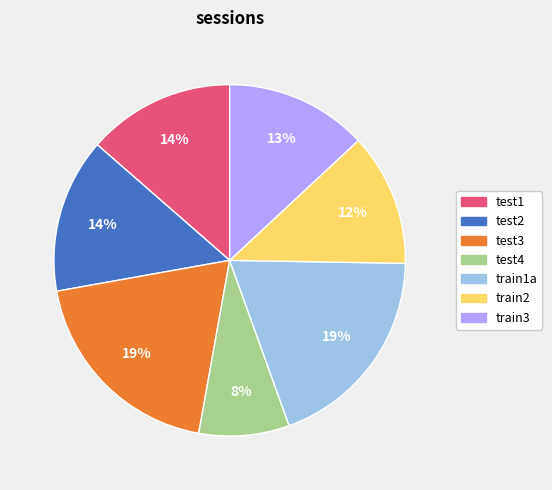

Do test4 and train1a together represent more than half of the pie?

No